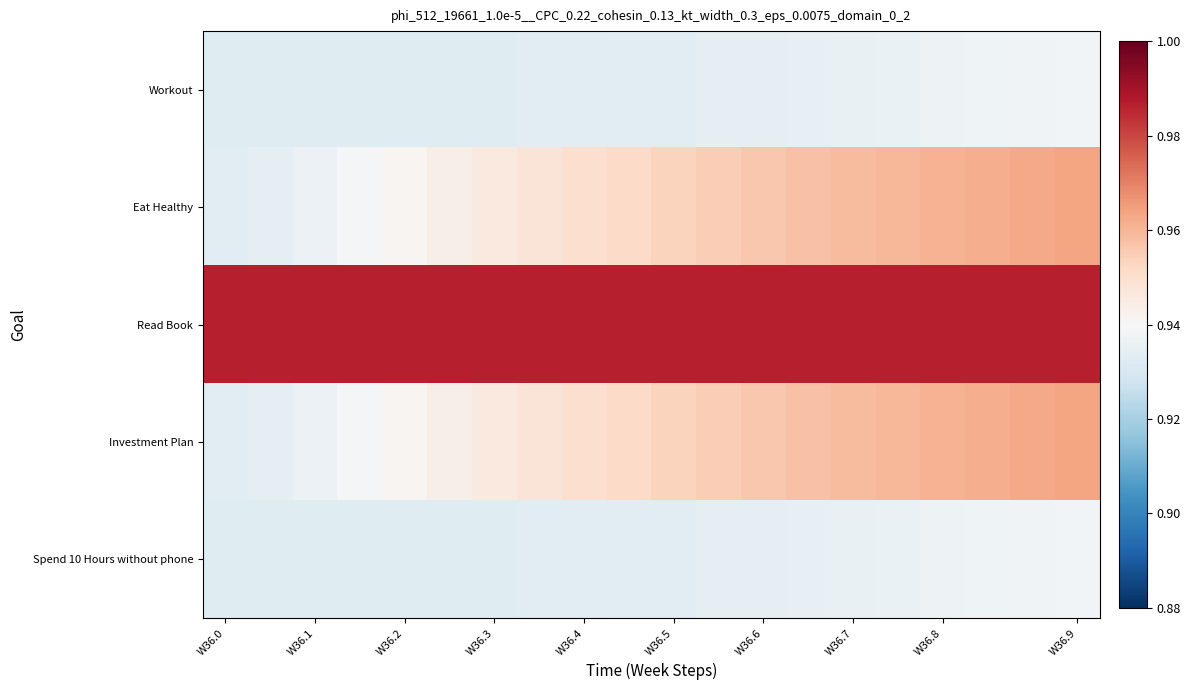

Which series has the largest range (max minus min)?

Eat Healthy